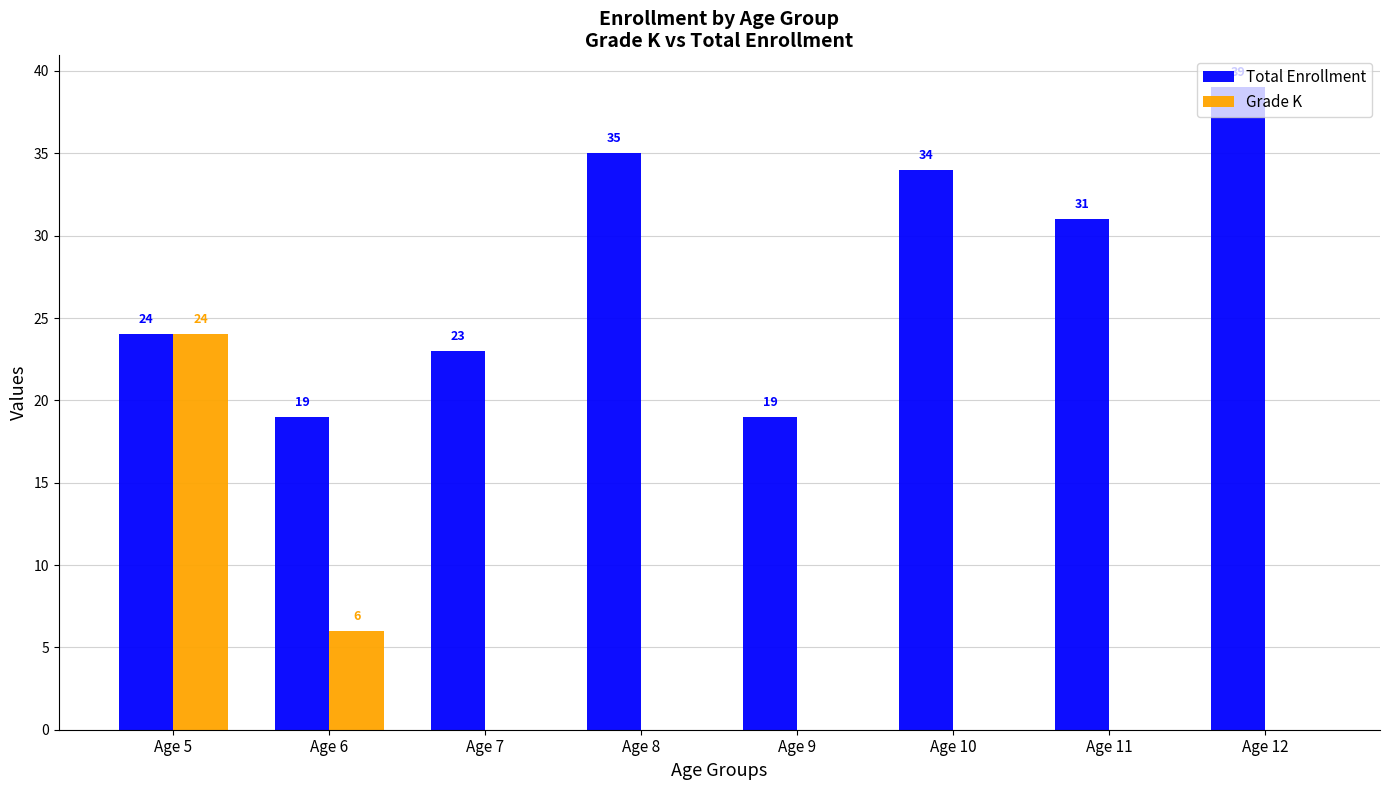

Which label corresponds to the largest value in the chart?

Age 12